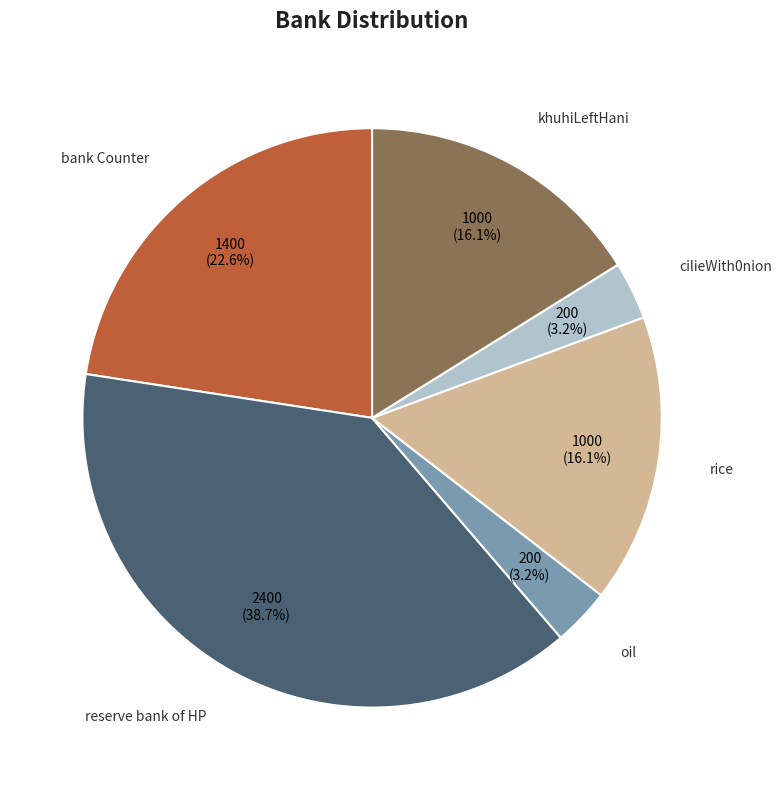

How many slices are in this pie chart?

6